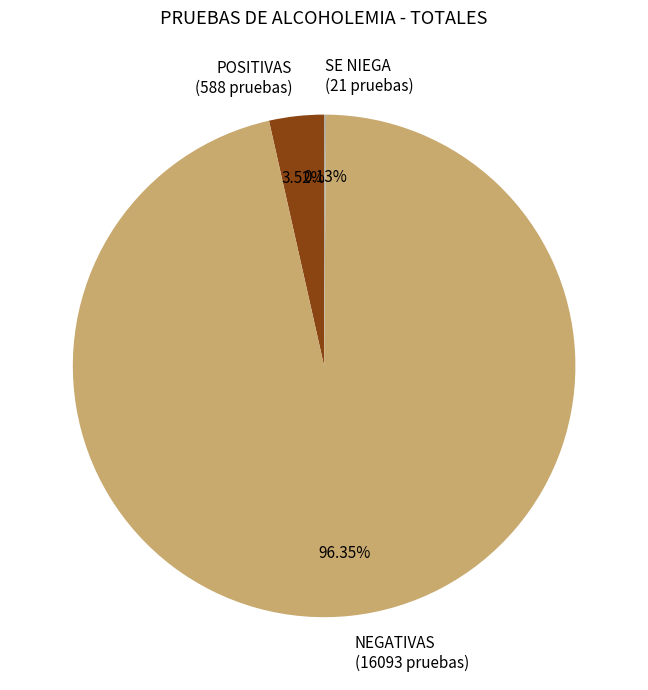

Which has a higher value, NEGATIVAS (16093 pruebas) or POSITIVAS (588 pruebas)?

NEGATIVAS (16093 pruebas)